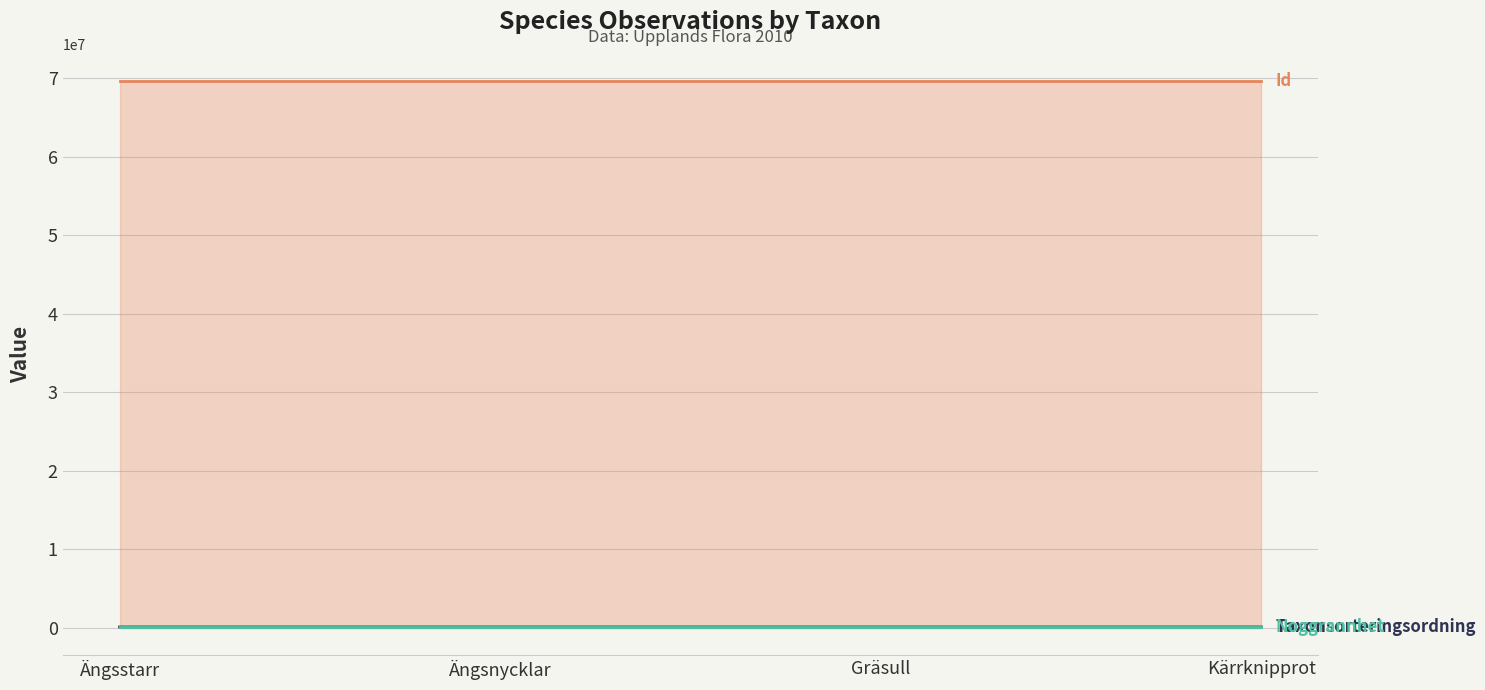

The value of Noggrannhet (×700) at Gräsull is 70000. True or false?

True